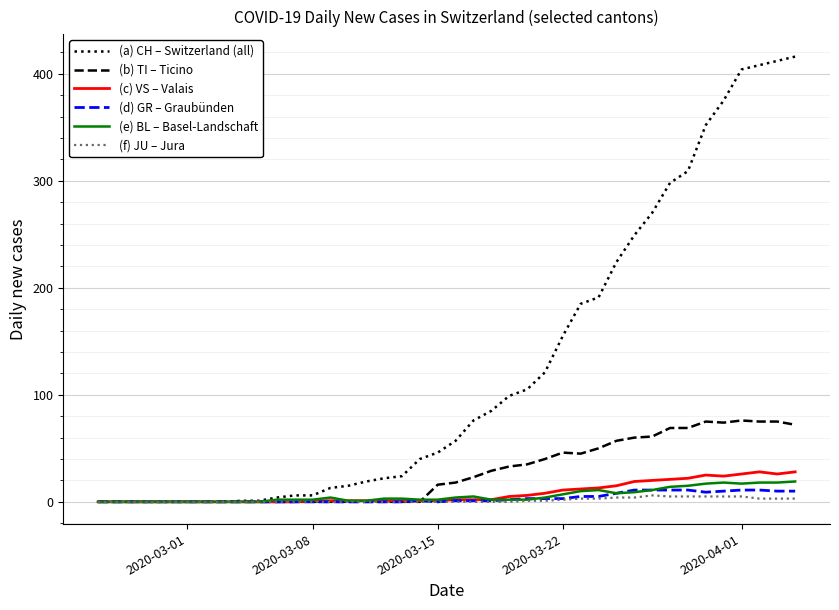

Which series has the largest total across all categories?

(a) CH – Switzerland (all)